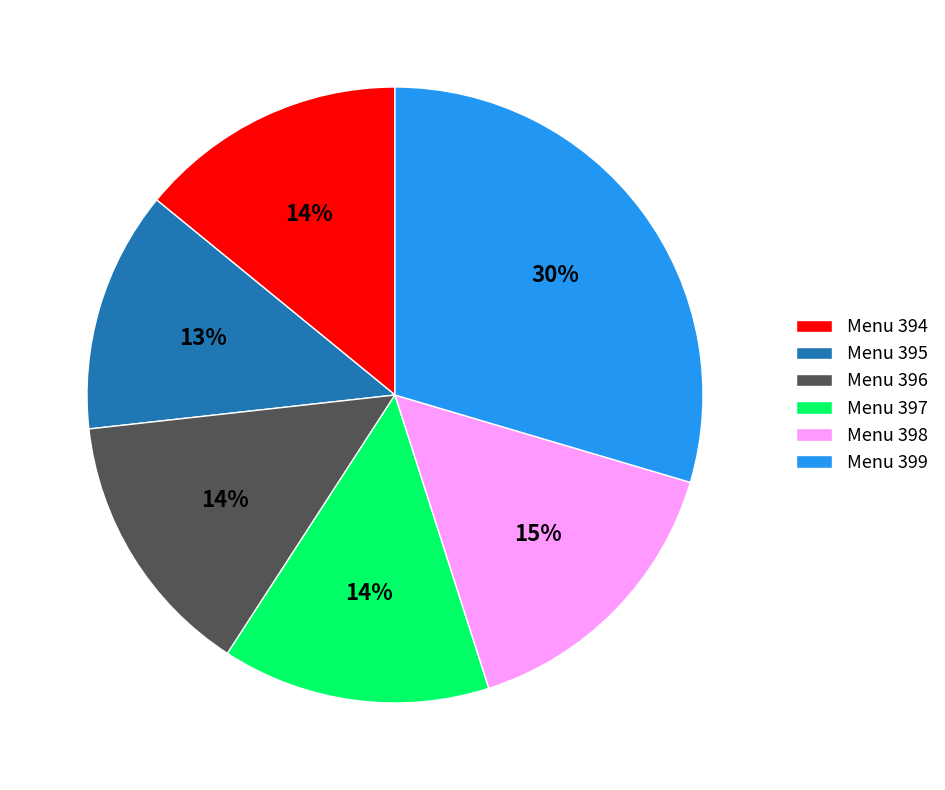

To the nearest percent, what is the difference between the largest and smallest slice percentages?

17%